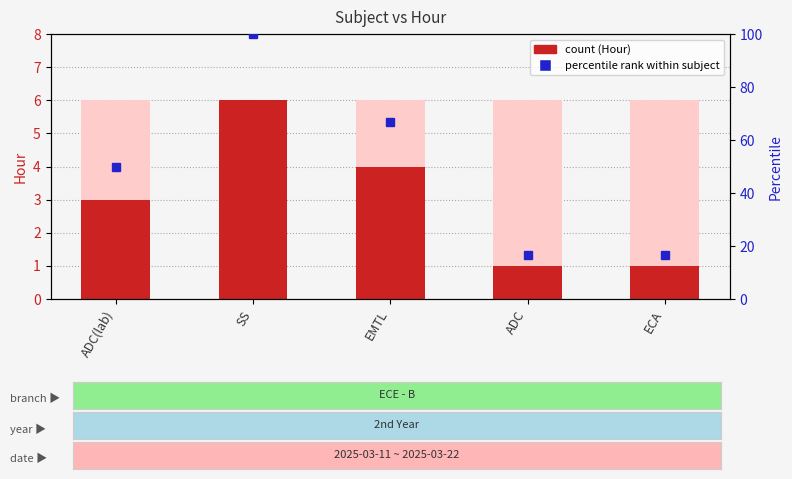

What is the ratio of the value at SS to the value at ECA?

6.0